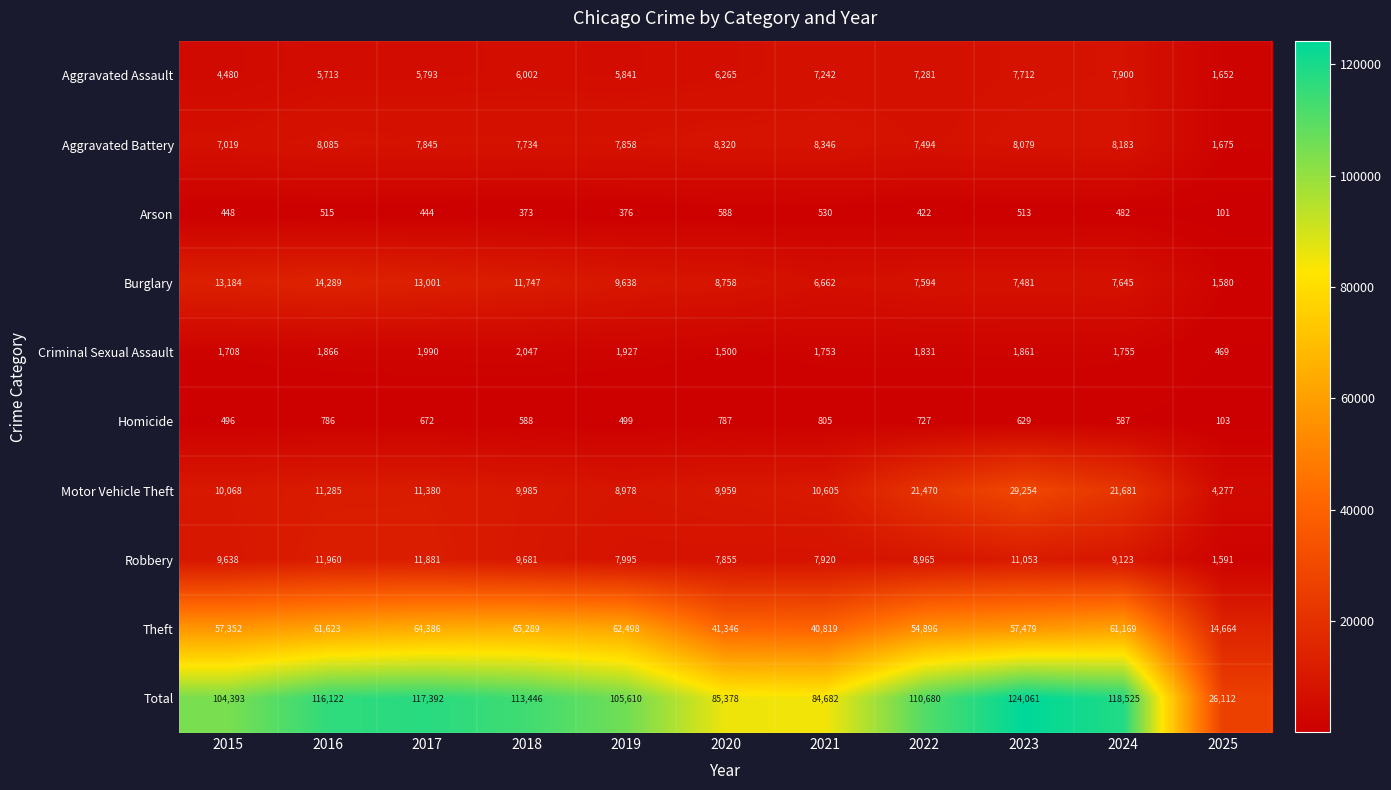

The Homicide series shows 786 at 2016. True or false?

True